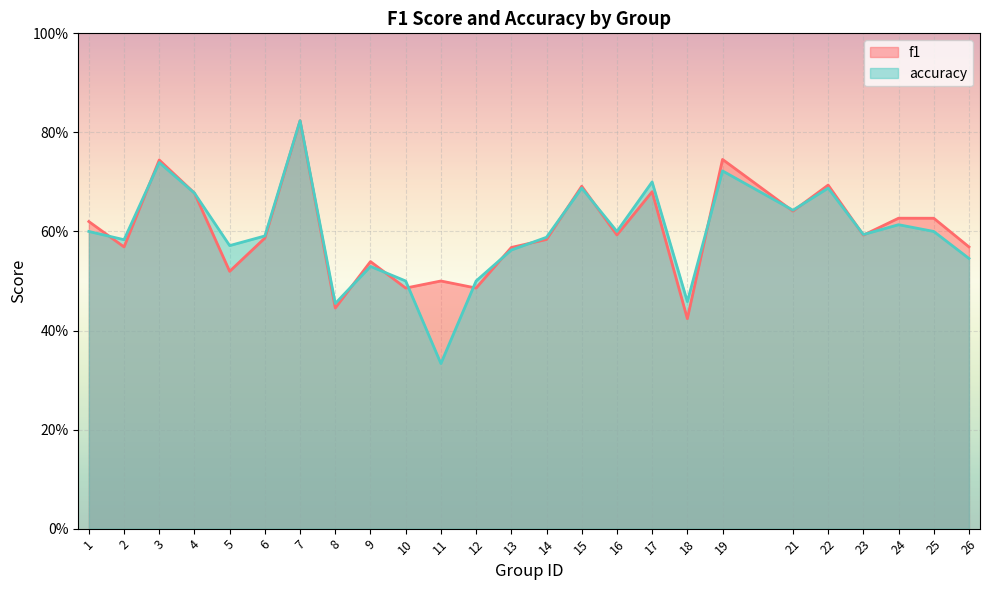

What is the average value of the accuracy series?

0.6